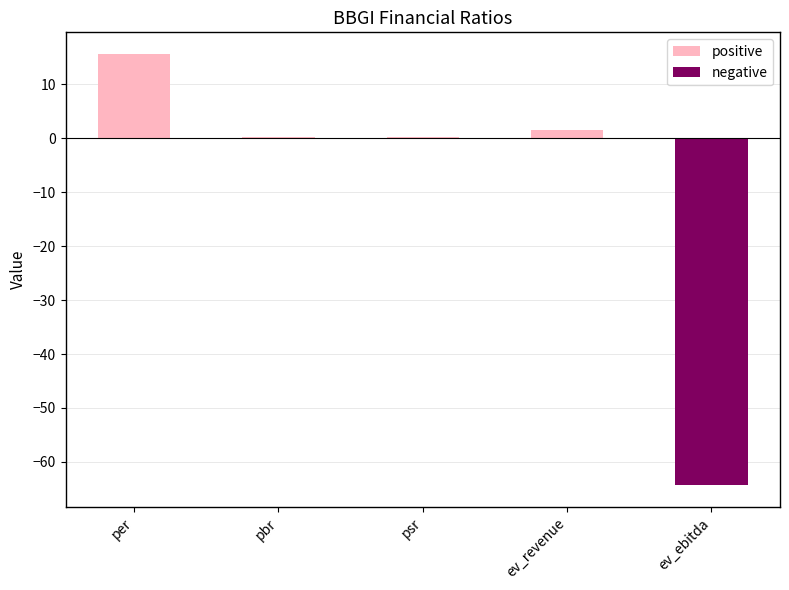

What is the sum of all values?

-46.8